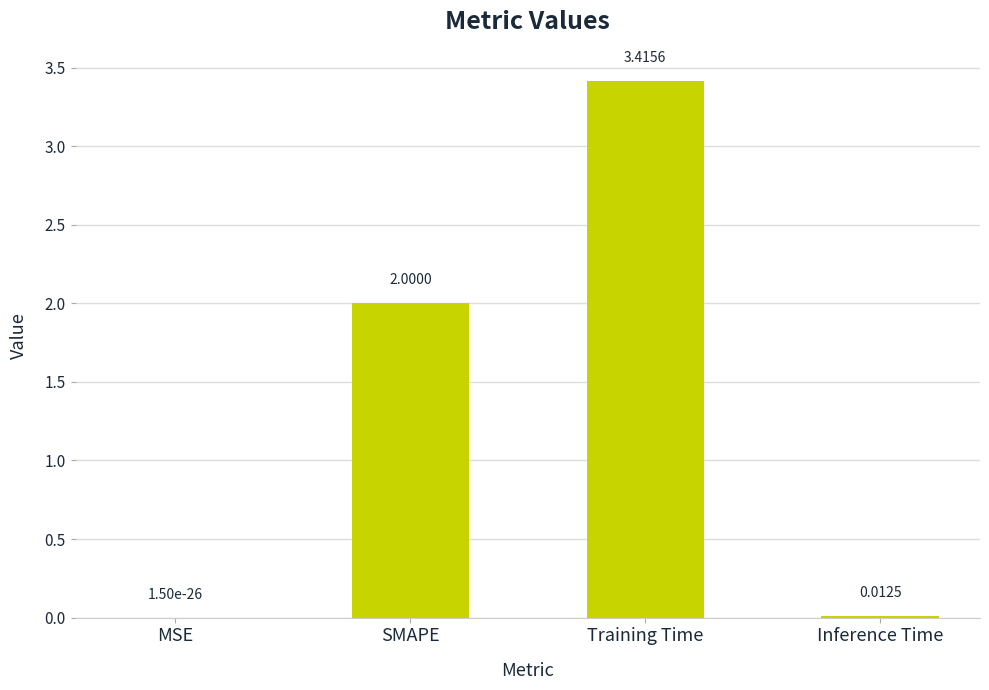

What is the change in value from Training Time to Inference Time?

-3.4